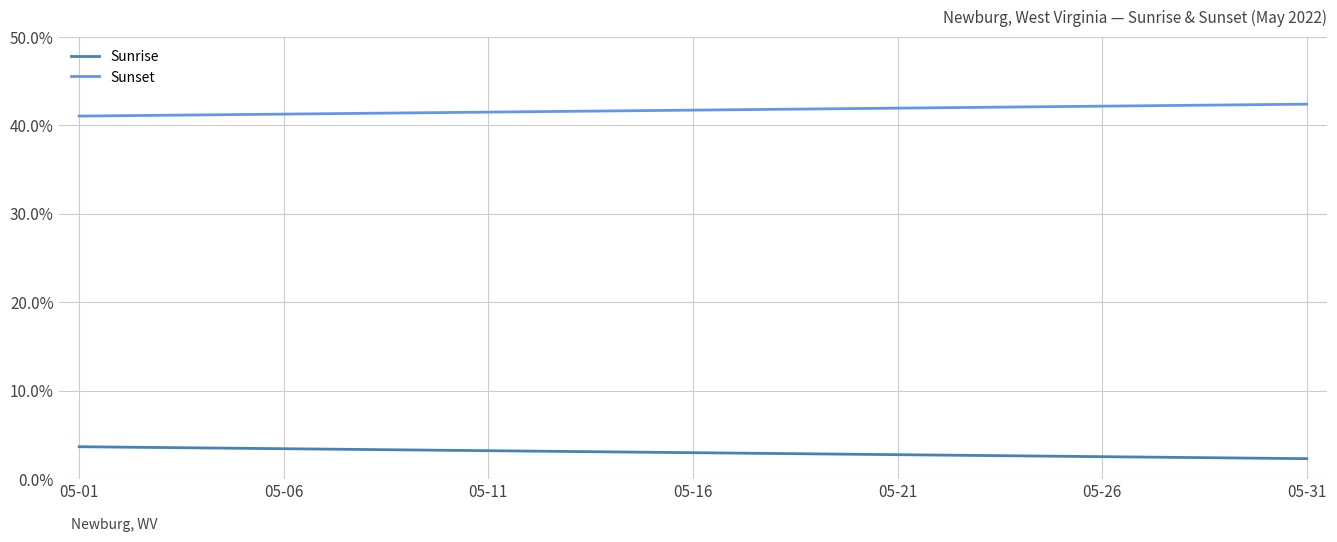

Which series has the largest total across all categories?

Sunset